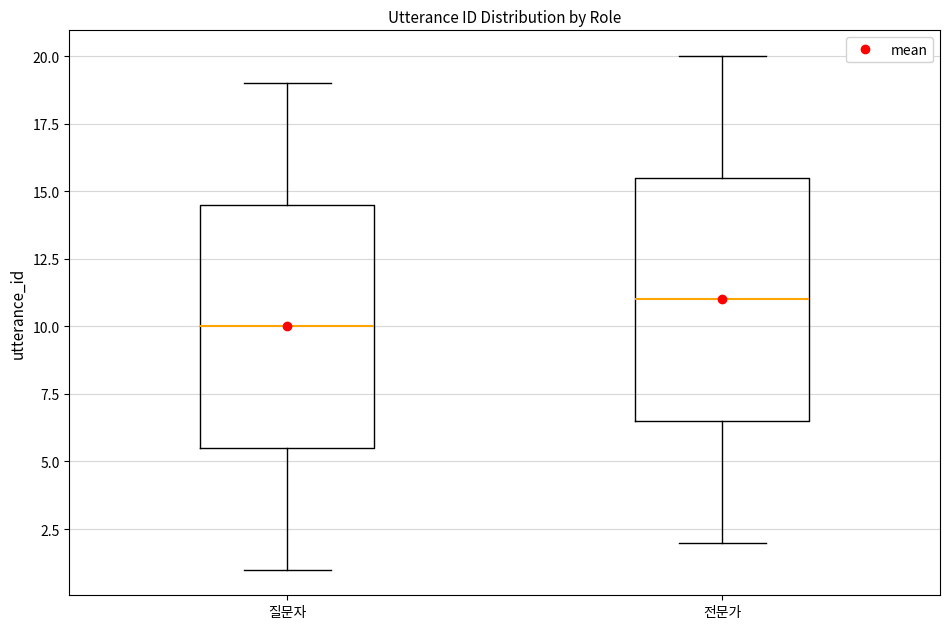

Reading left to right, read every box against the y-axis: the position of its median line, the range the box covers, and the ends of its whiskers. The values are not printed on the chart, so give them approximately, as read against the axis.

질문자: median 10.0, box 5.5 to 14.5, whiskers 1.0 to 19.0
전문가: median 11.0, box 6.5 to 15.5, whiskers 2.0 to 20.0